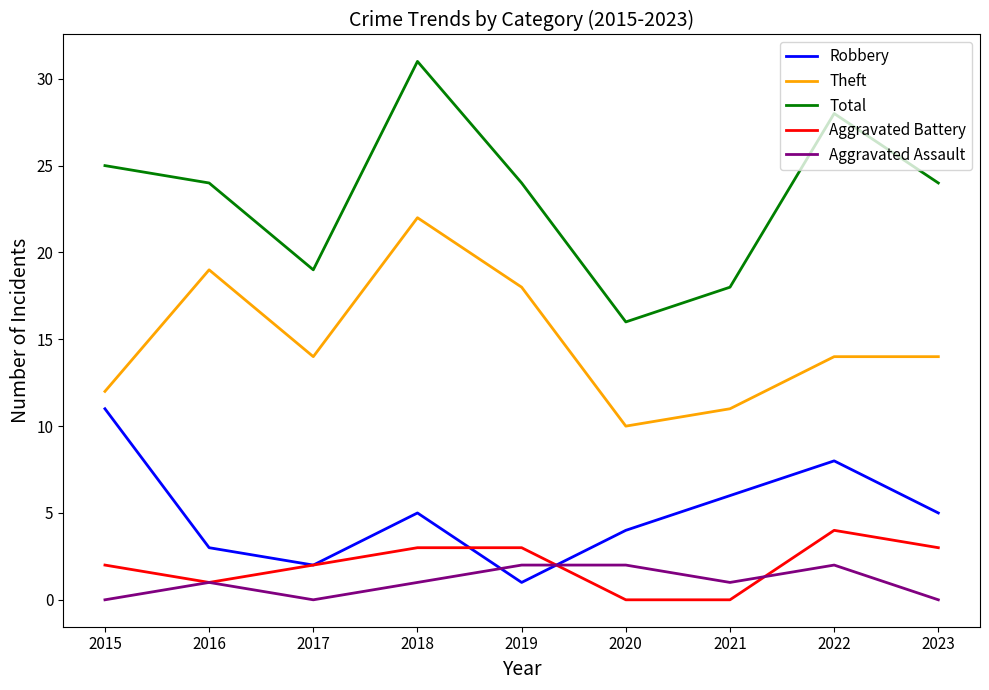

Rank the series by their maximum value, from highest to lowest.

Total, Theft, Robbery, Aggravated Battery, Aggravated Assault